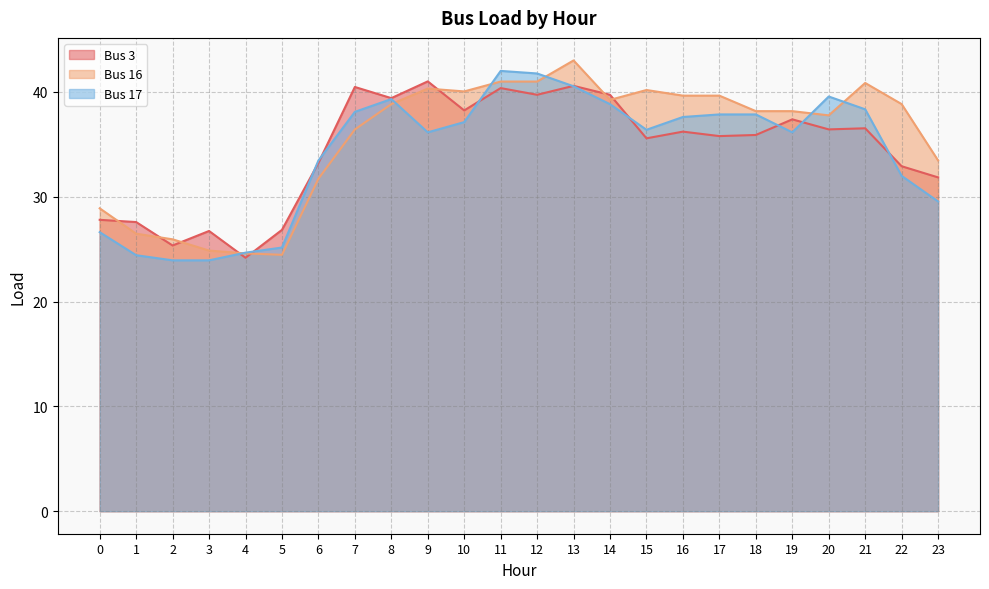

At which category does the chart reach its minimum across all series?

2